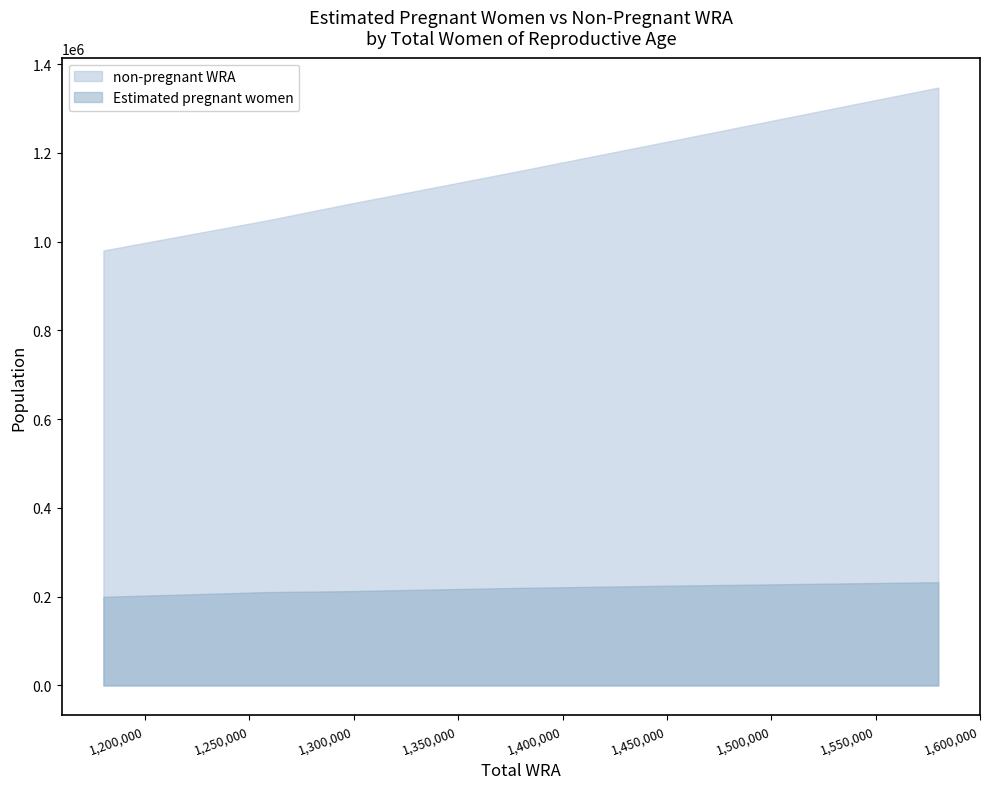

What is the sum of all Estimated pregnant women values?

2402114.3